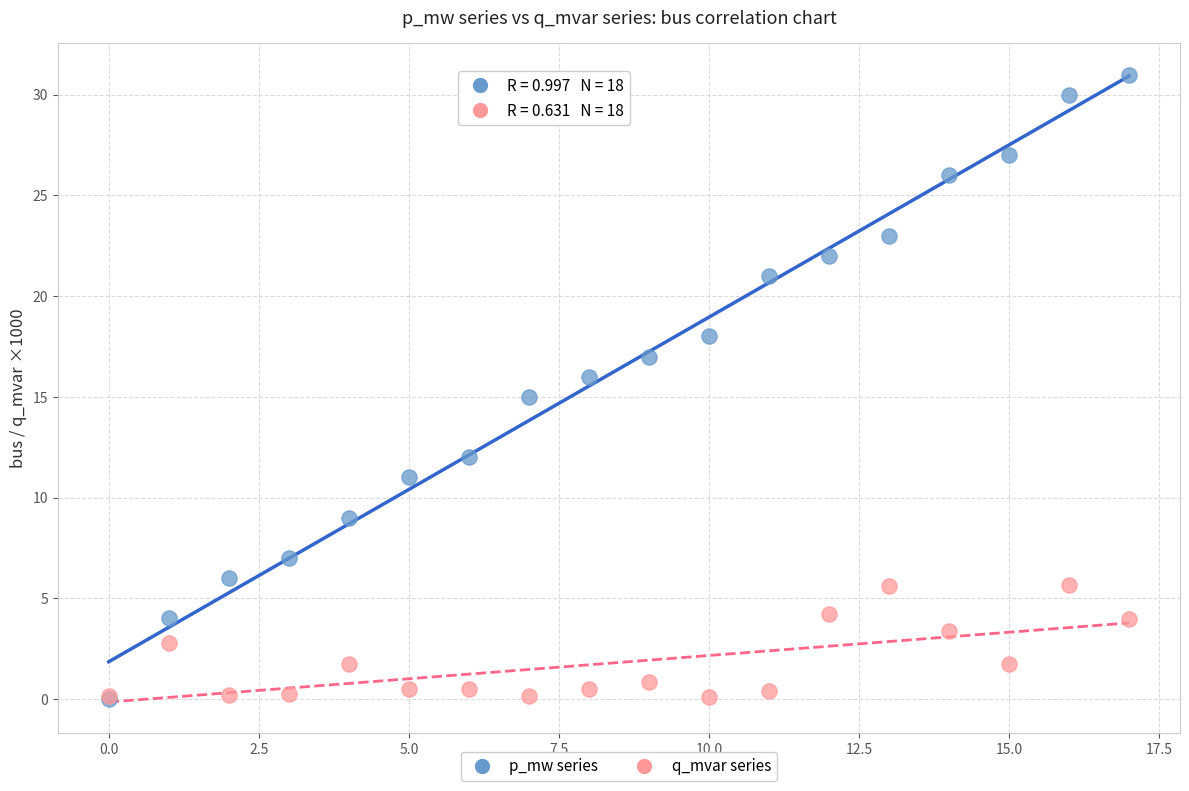

What are all the series names shown in the legend?

p_mw series, q_mvar series